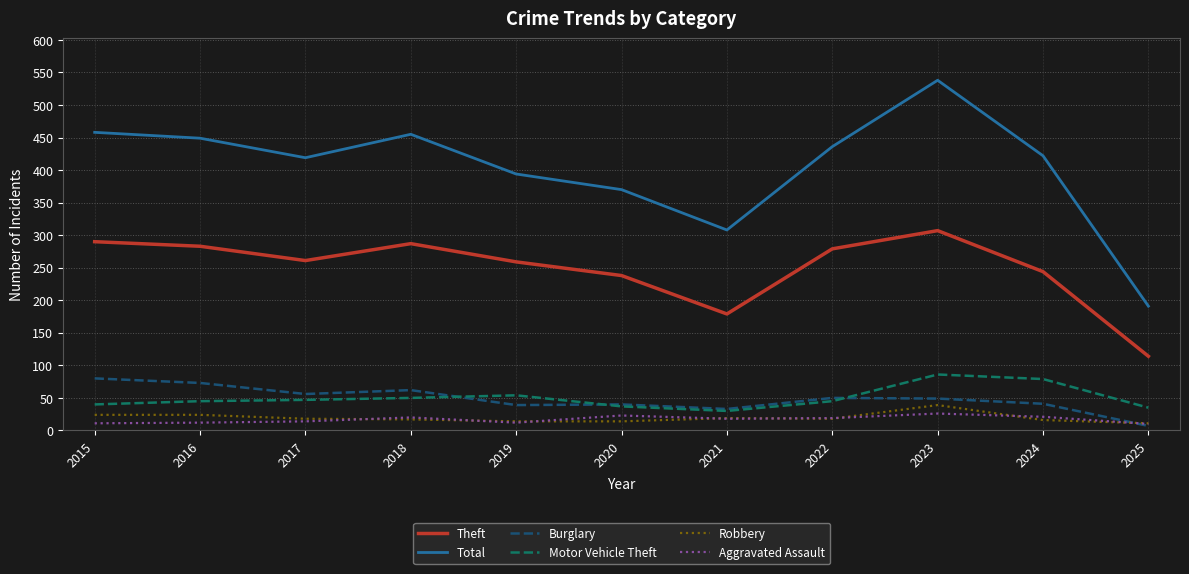

True or false: Total and Theft intersect in this chart.

False